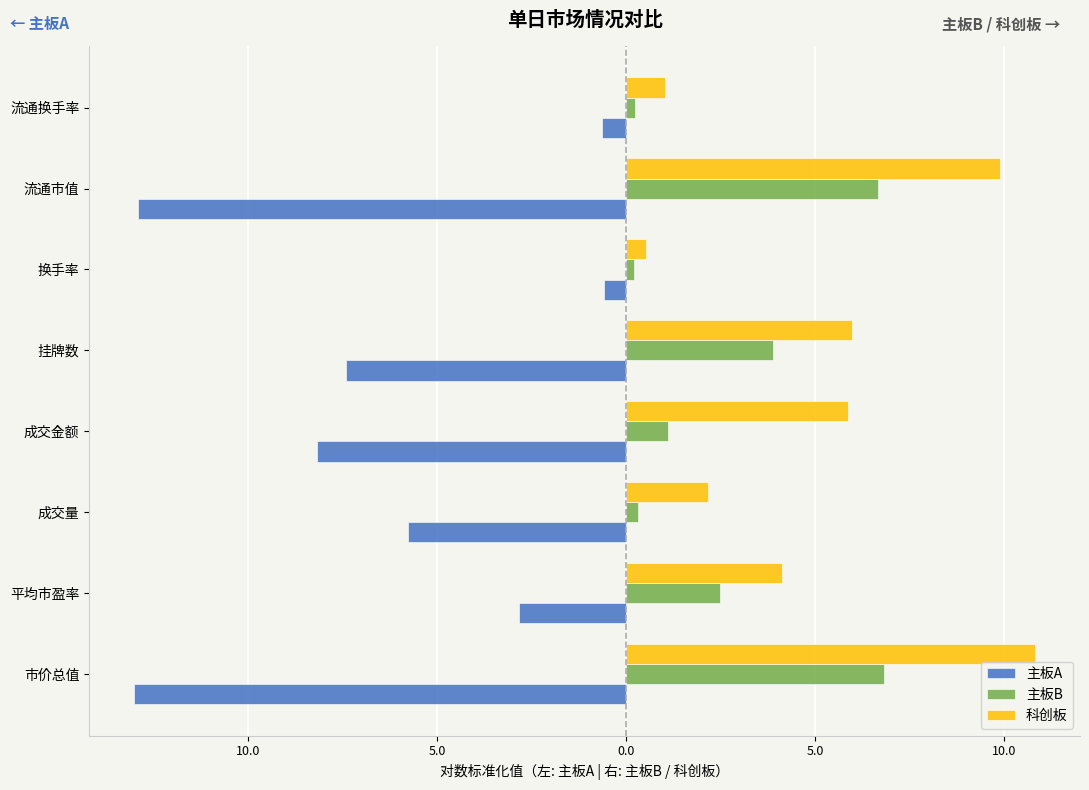

What is the sum of all 主板B values?

21.7